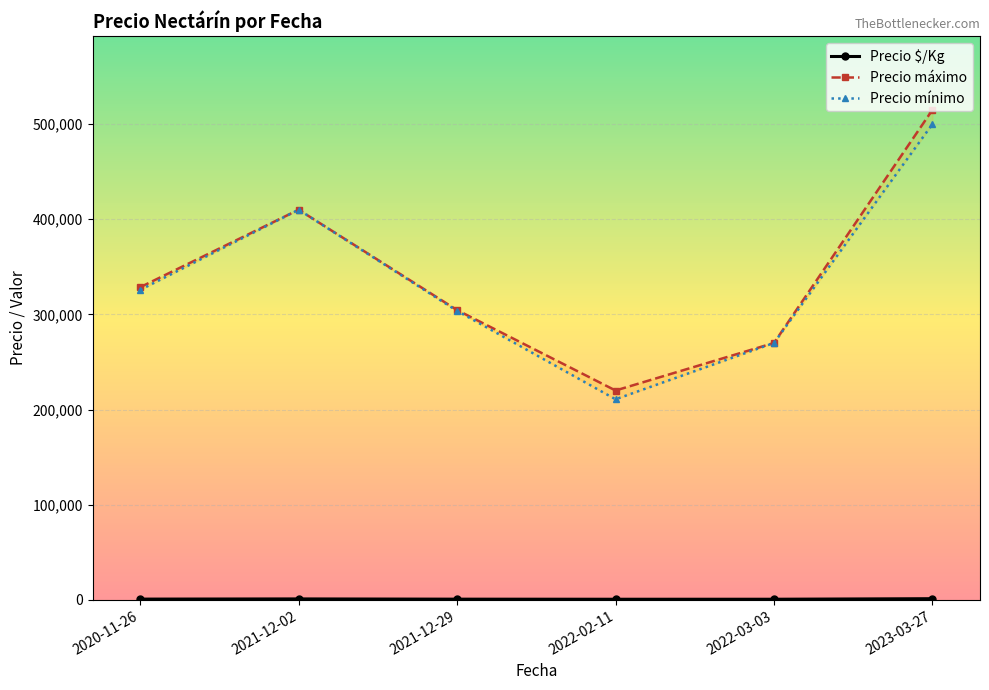

How many categories are shown in the chart?

6